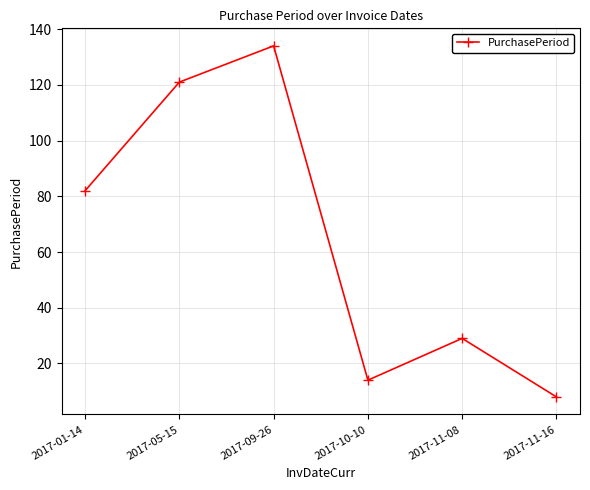

List the labels in order of value, smallest first.

2017-11-16, 2017-10-10, 2017-11-08, 2017-01-14, 2017-05-15, 2017-09-26